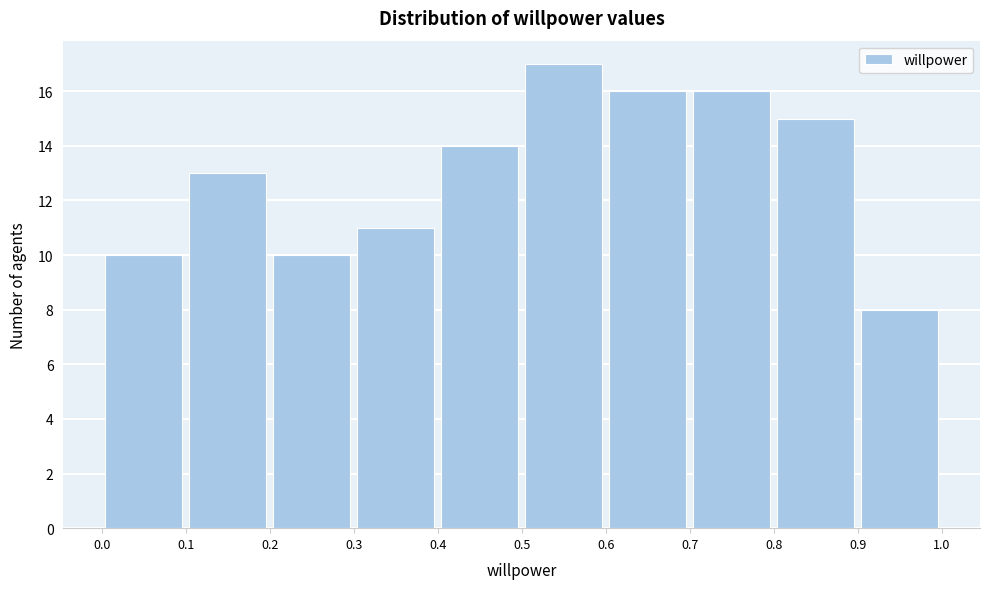

How tall is the bar that spans 0.8 to 0.9 on the x-axis? The values are not printed on the chart, so give them approximately, as read against the axis.

15